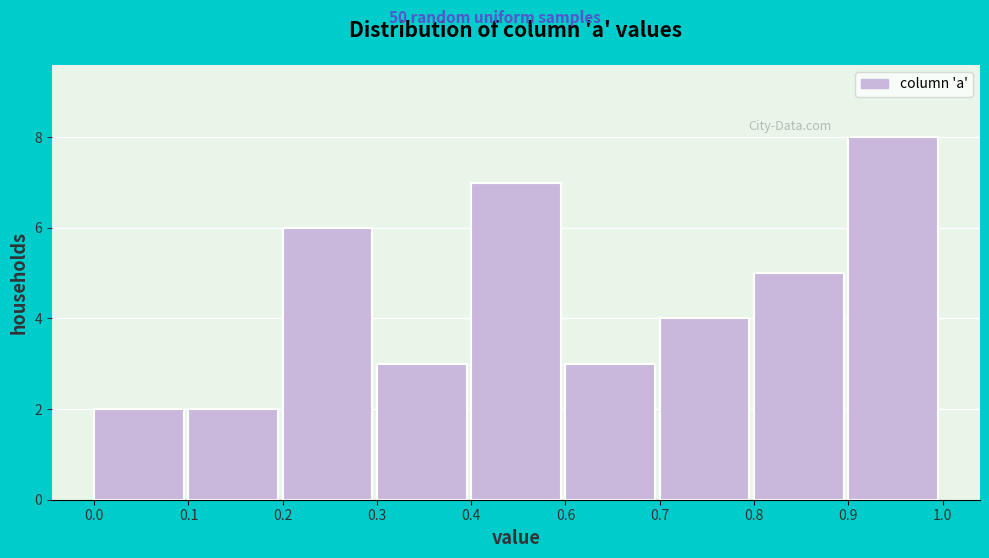

Reading left to right, extract all data points from this chart.

0.0=2	0.1=2	0.2=6	0.3=3	0.4=7	0.6=3	0.7=4	0.8=5	0.9=8